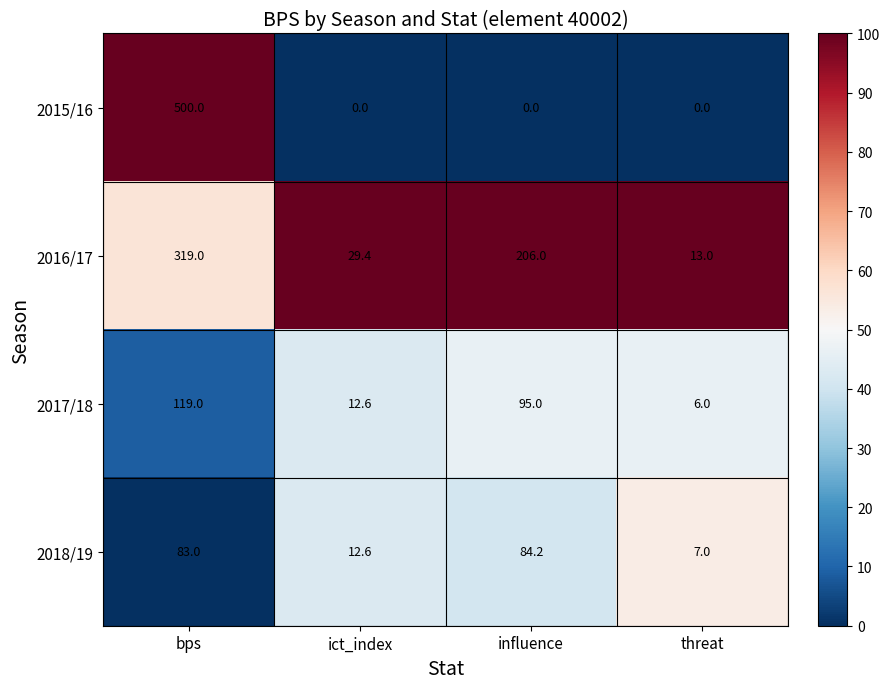

Between influence and threat, which series saw the biggest shift?

2016/17